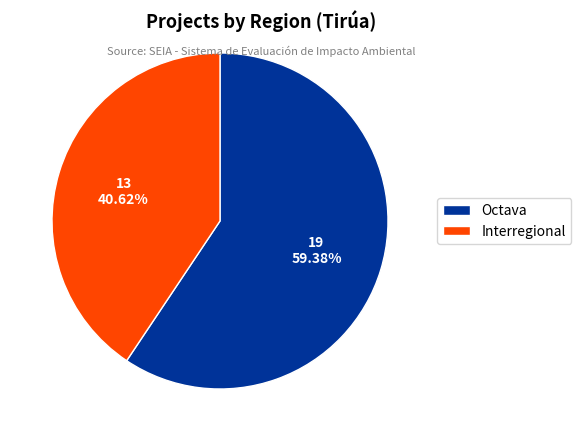

How many slices are in this pie chart?

2